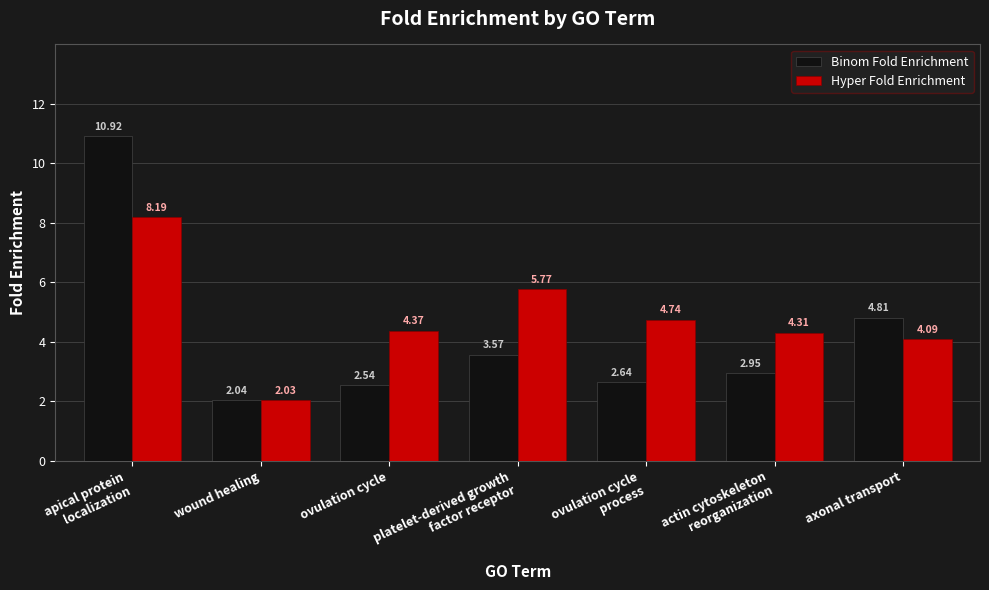

At which label does Binom Fold Enrichment reach its minimum?

wound healing